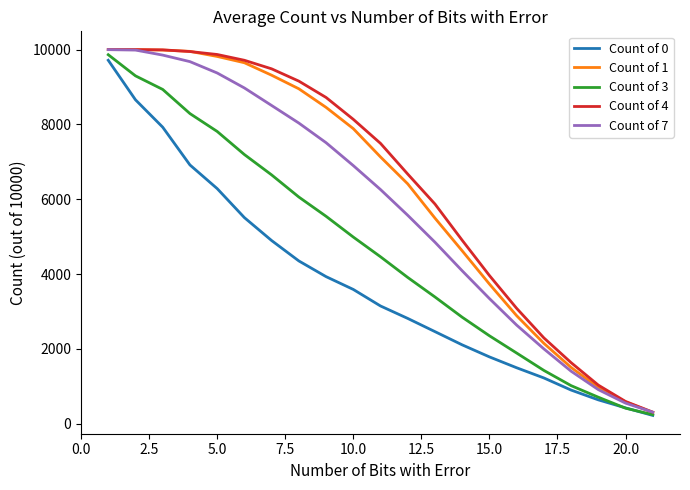

What is the average value of the Count of 3 series?

4631.5